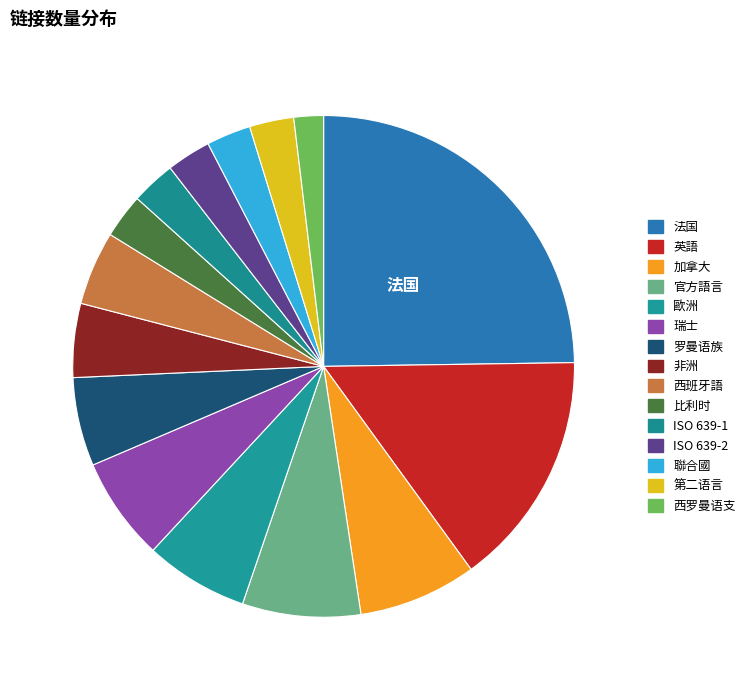

How many segments does this pie chart have?

15